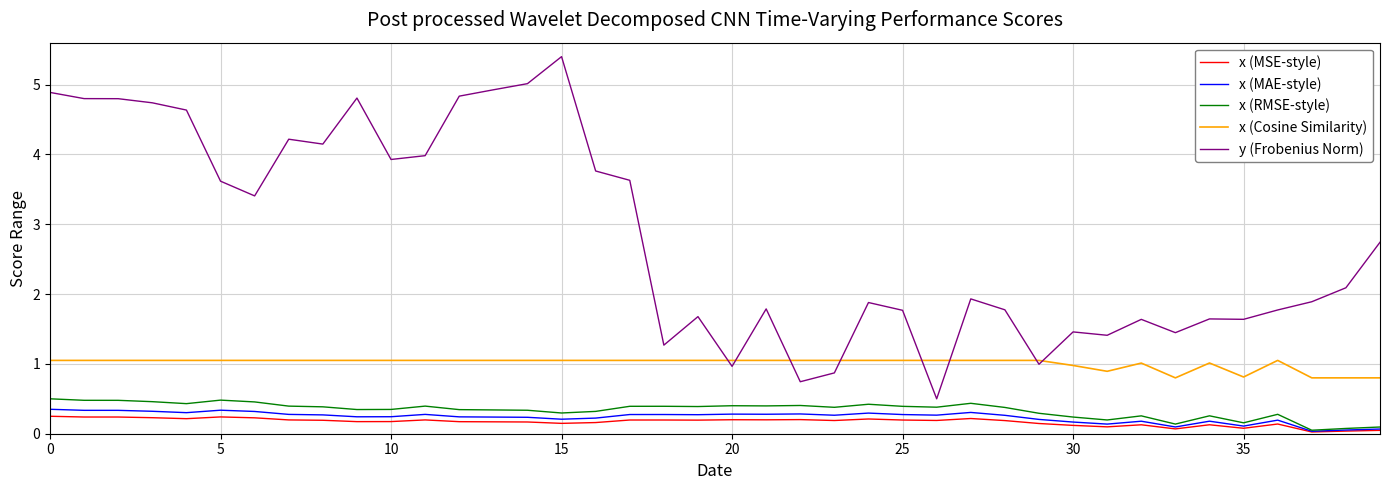

True or false: x (RMSE-style) and y (Frobenius Norm) intersect in this chart.

False